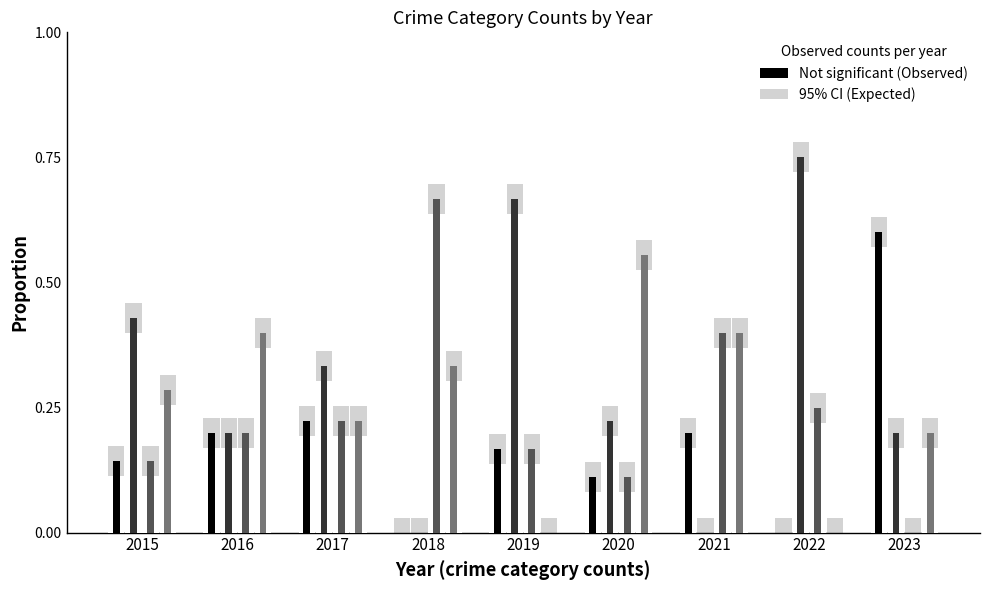

At which category does the chart reach its minimum across all series?

2018